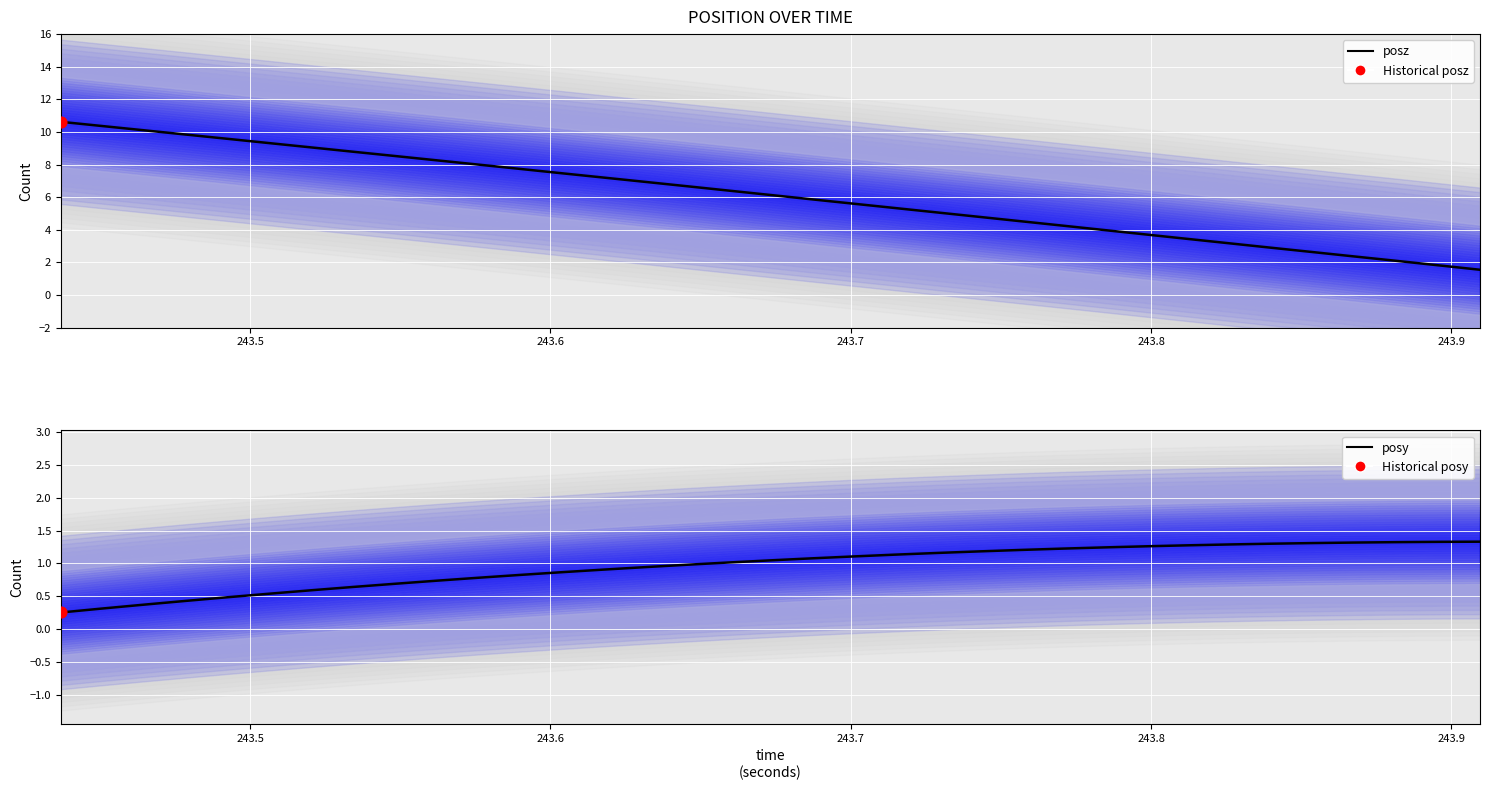

Which series reaches the minimum Y coordinate?

posy (main line)